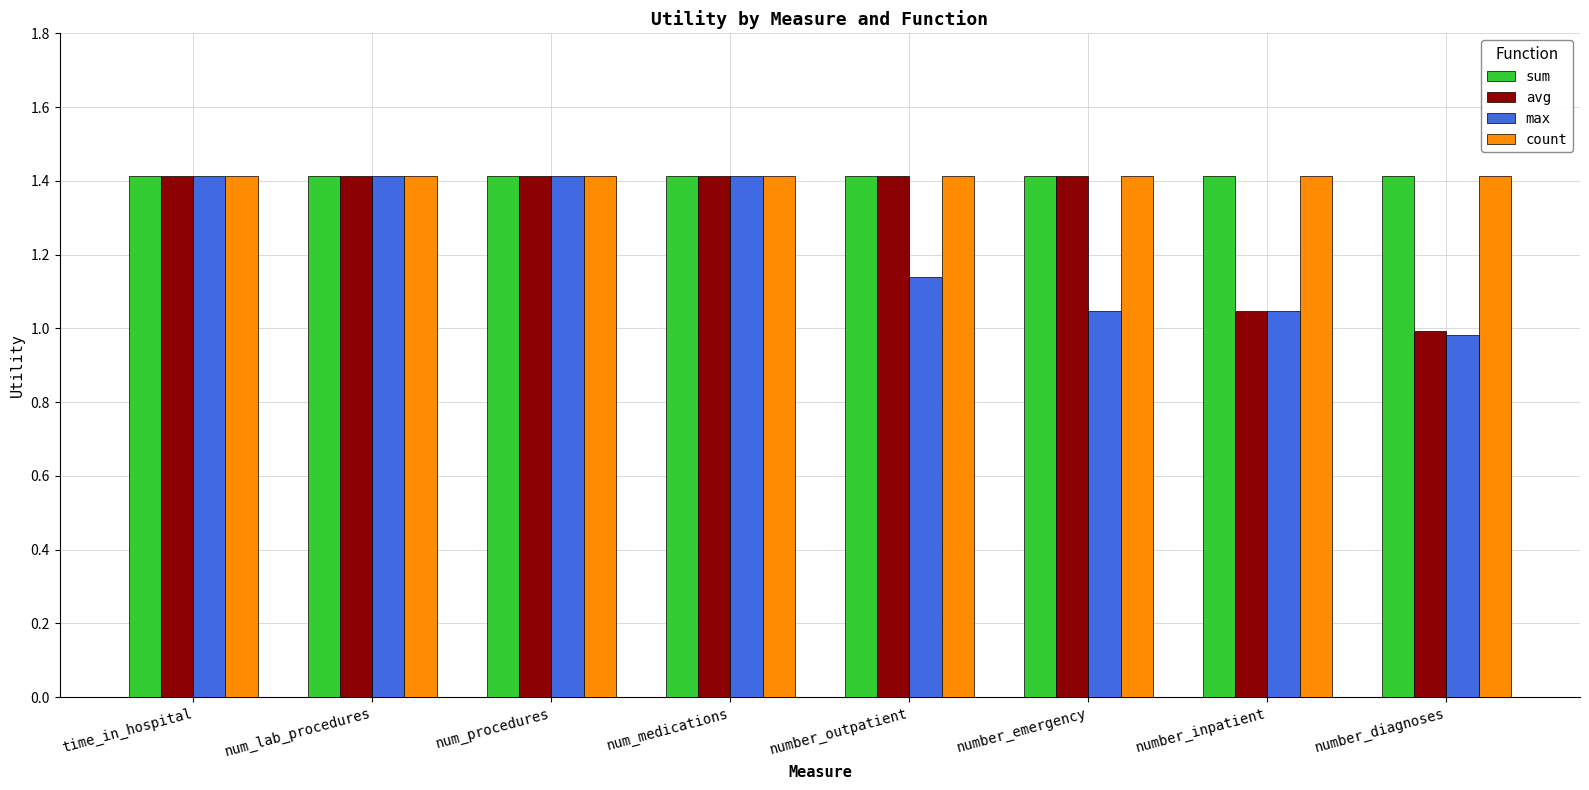

Which series changed the most between num_lab_procedures and number_outpatient?

max